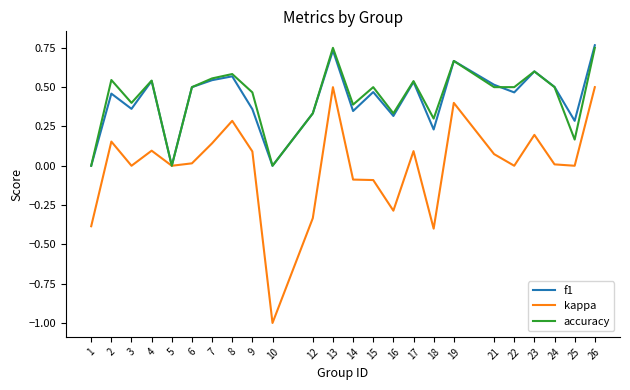

True or false: f1 has a value of 0.2 at 2.

False